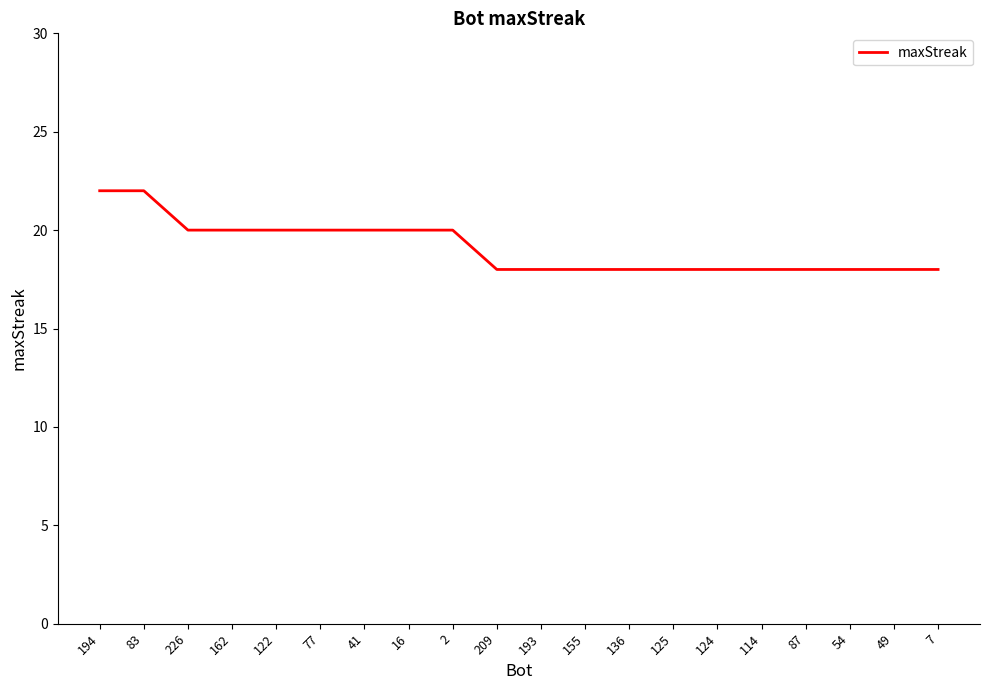

What position from the right is 54?

3